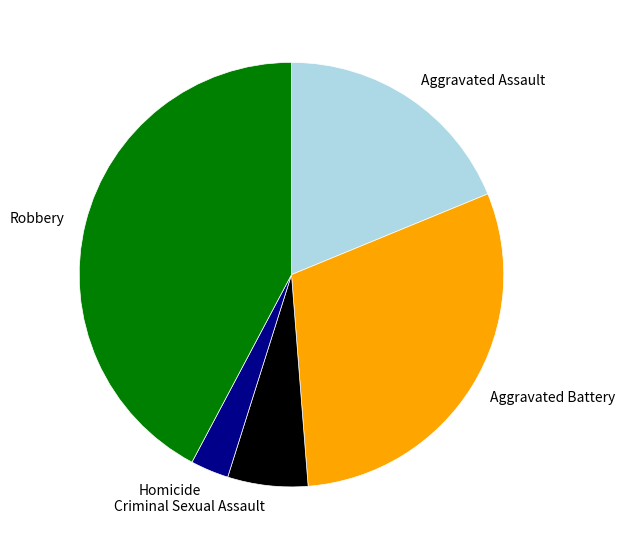

Is the sum of Aggravated Assault and Homicide greater than half?

No